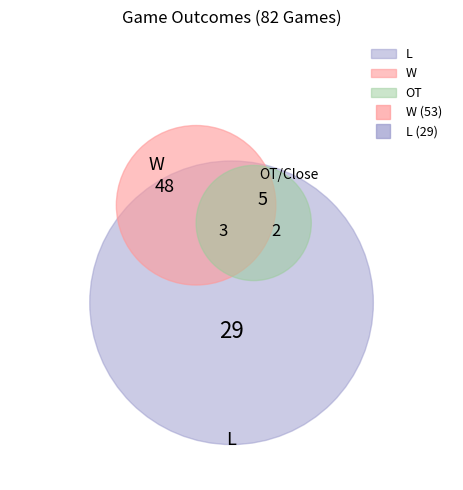

Which category accounts for the majority?

W